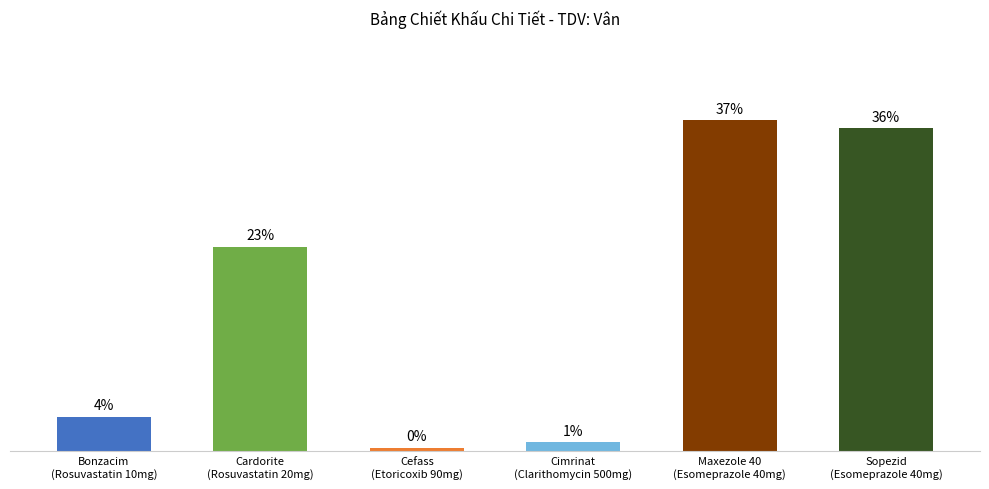

Does the chart contain any negative values?

No